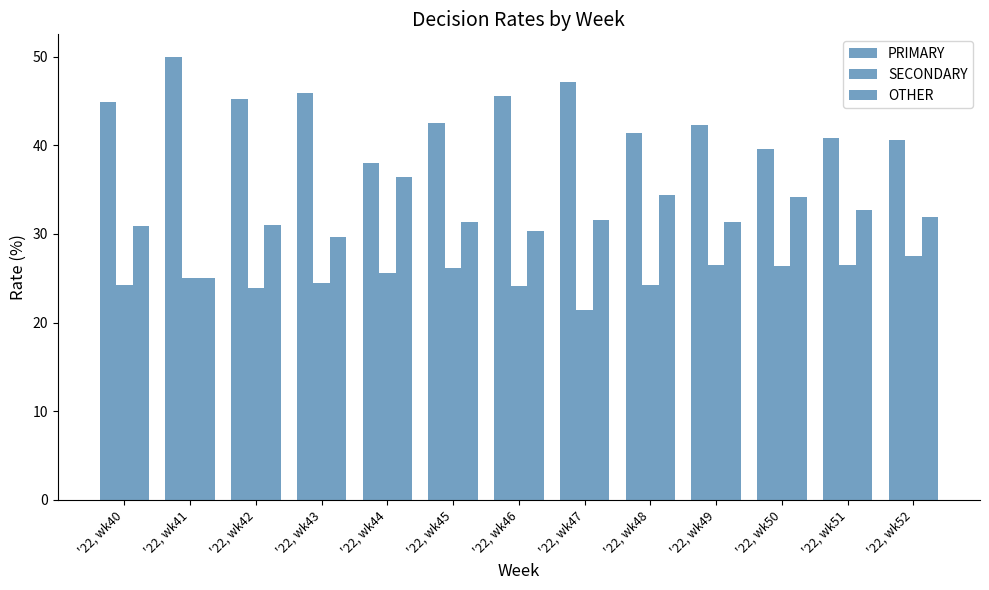

Does the chart contain any negative values?

No